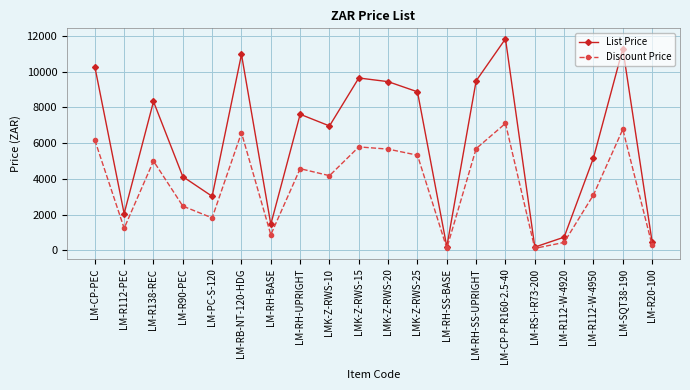

Which series has the widest spread of values?

List Price